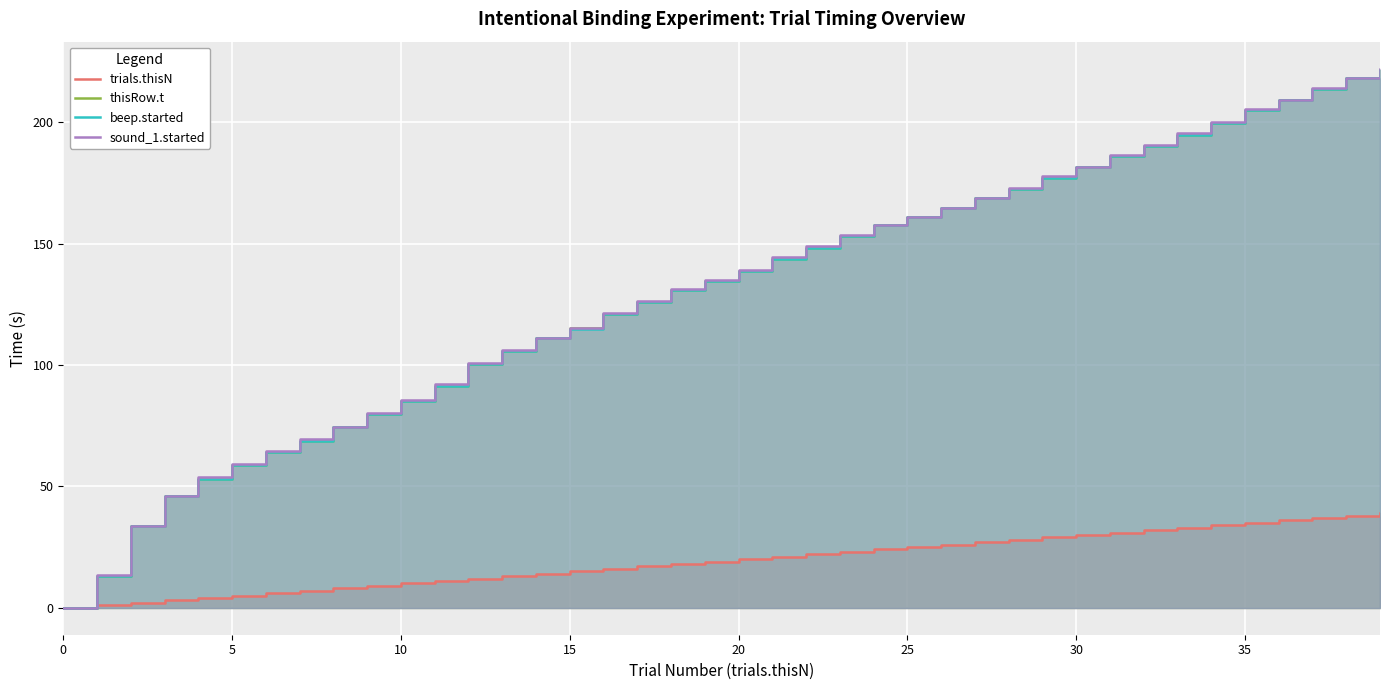

Which series has the largest range (max minus min)?

sound_1.started